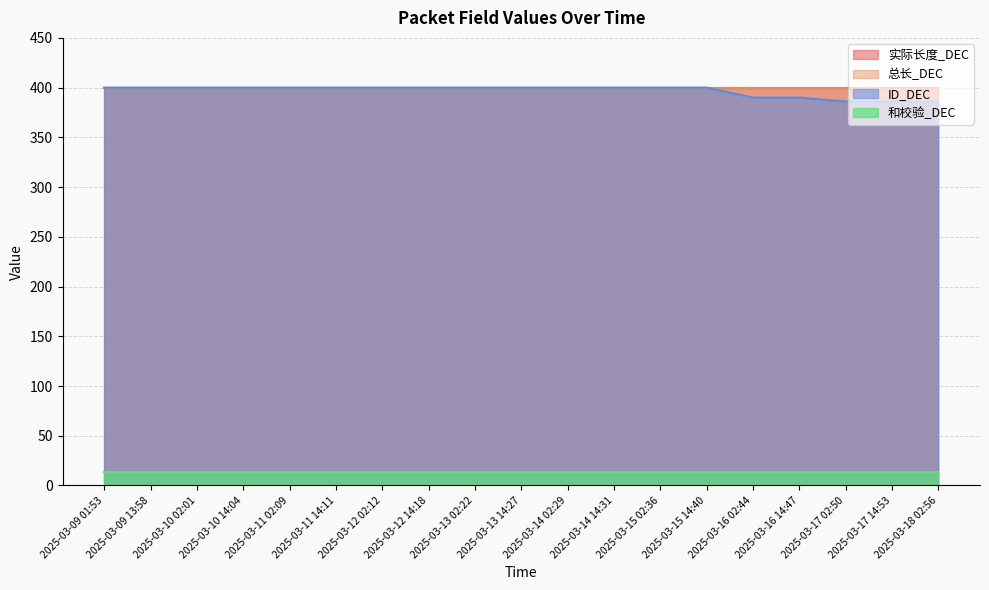

How many categories are shown in the chart?

19